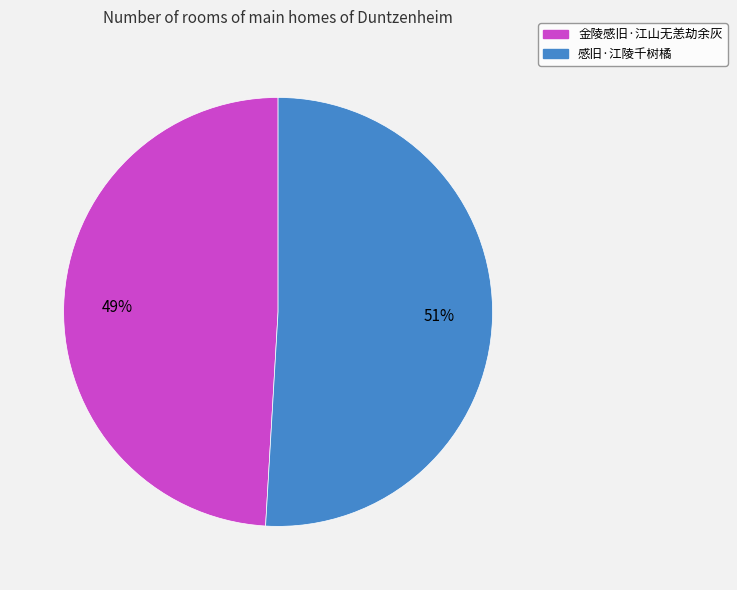

To the nearest percent, what is the combined percentage of 金陵感旧·江山无恙劫余灰 and 感旧·江陵千树橘?

100%